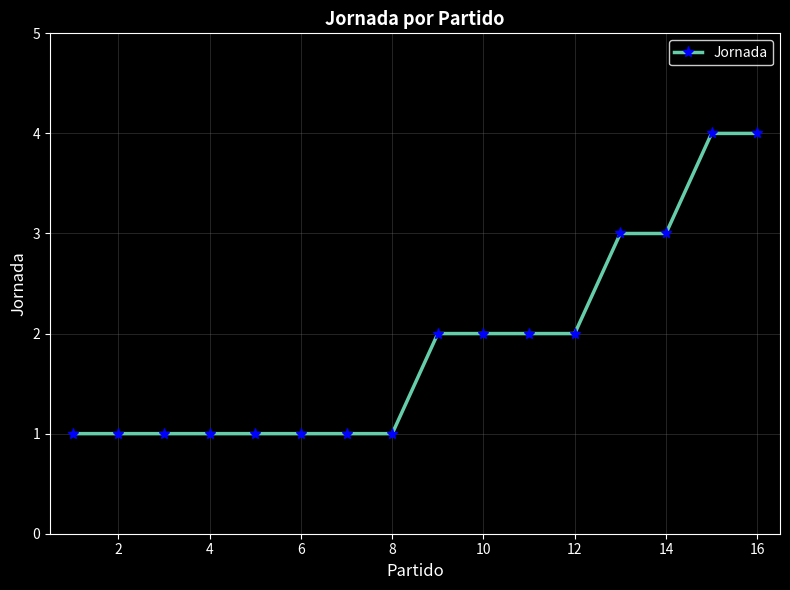

What is the sum of all values?

30